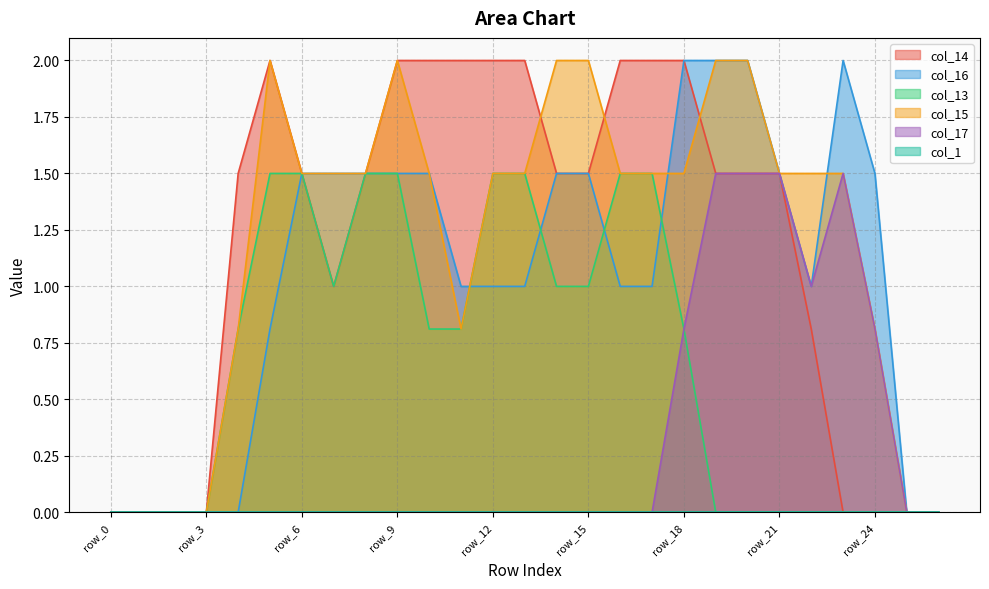

List the labels in order of col_14 value, smallest first.

row_0, row_1, row_2, row_3, row_23, row_24, row_25, row_26, row_22, row_7, row_4, row_6, row_8, row_14, row_15, row_19, row_20, row_21, row_5, row_9, row_10, row_11, row_12, row_13, row_16, row_17, row_18